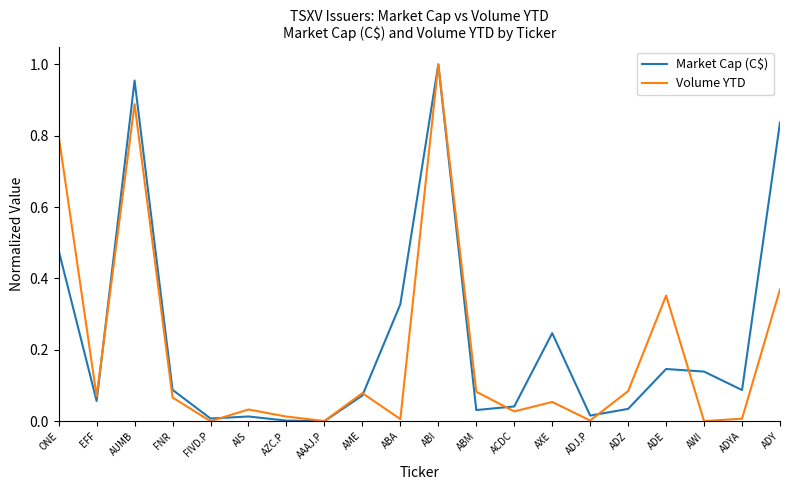

What are all the series names shown in the legend?

Market Cap (C$), Volume YTD